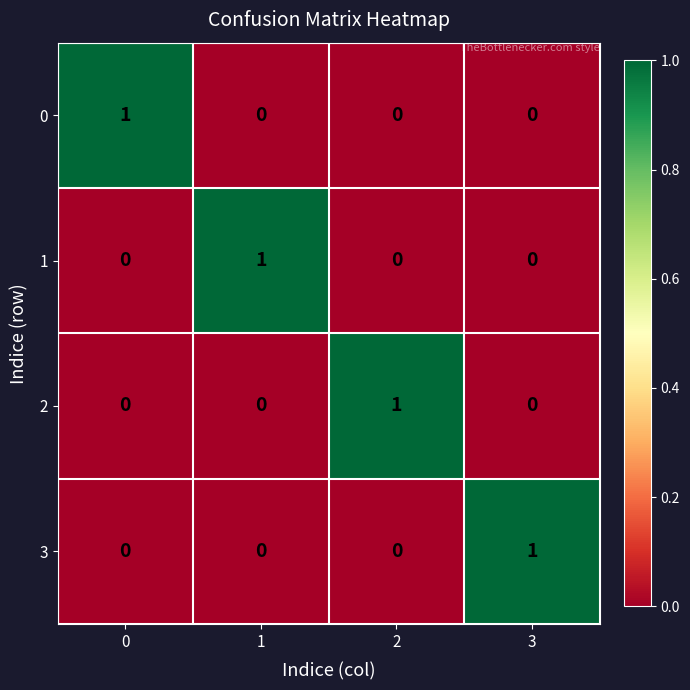

The value of 0 at 3 is 0. True or false?

True